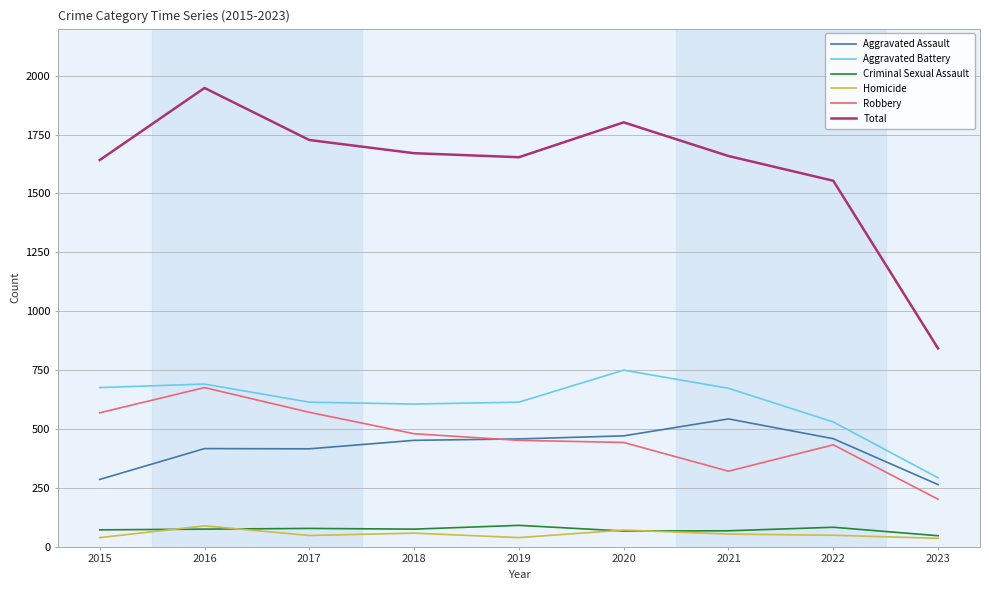

Does the chart have visible grid lines?

Yes